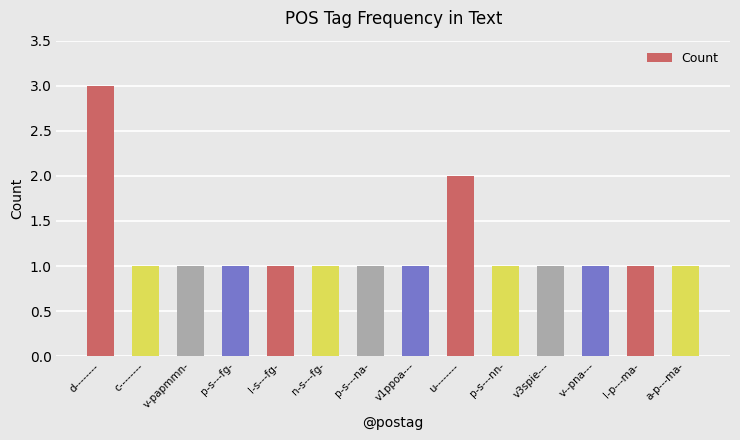

What is the greatest value displayed?

3